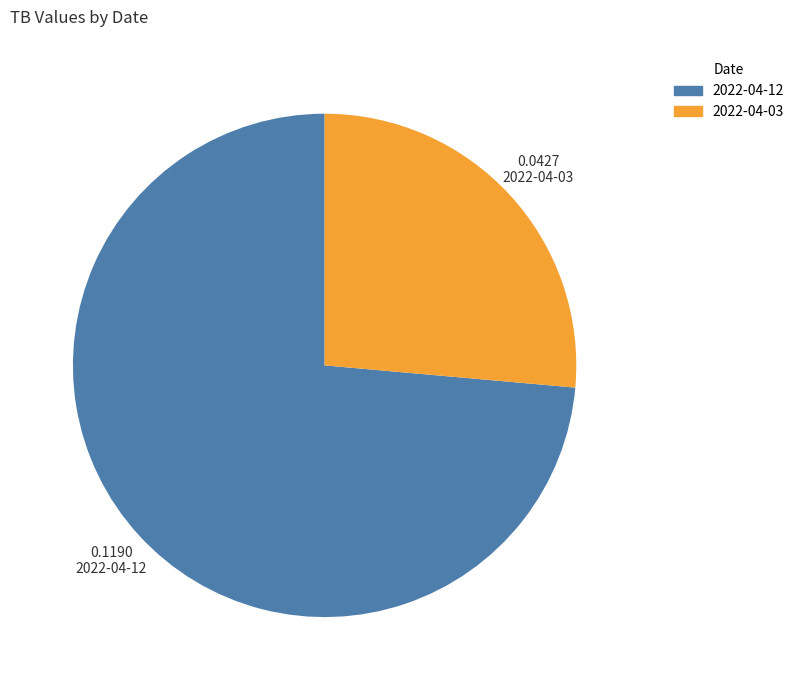

Does 2022-04-03 account for over 50% of the chart?

No